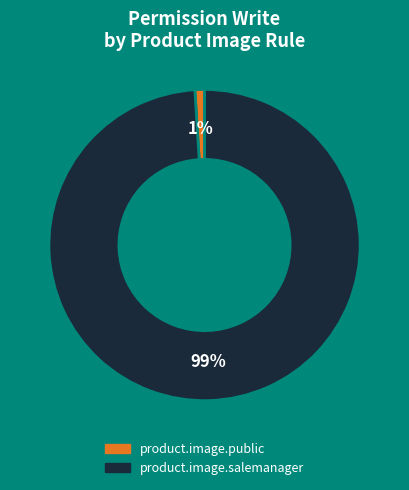

Count the number of slices in the pie.

2